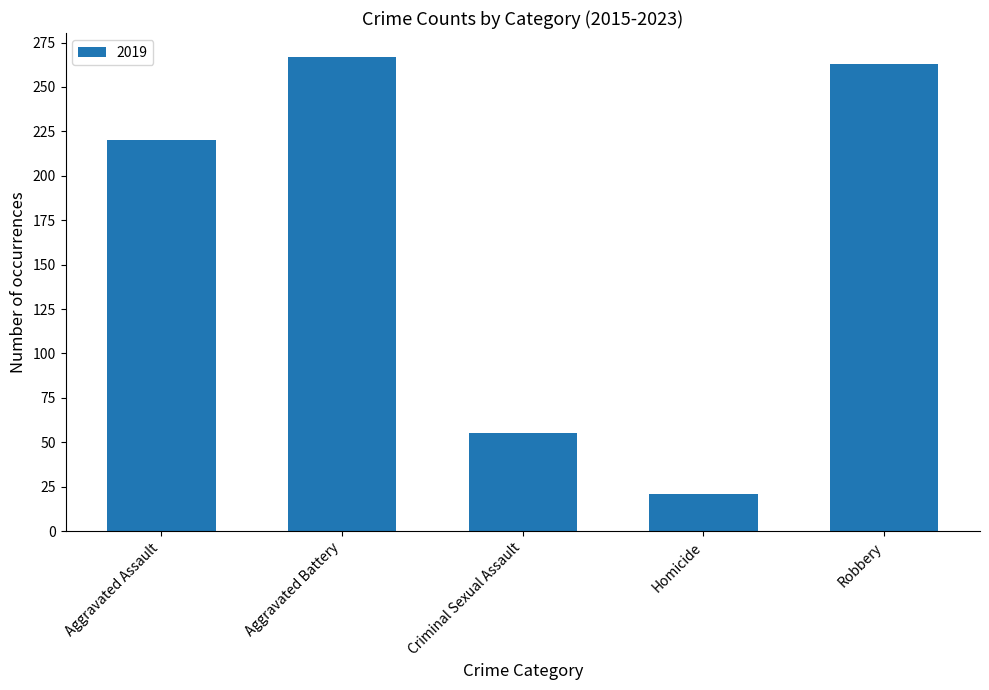

What is the label of the 4th bar from the right?

Aggravated Battery